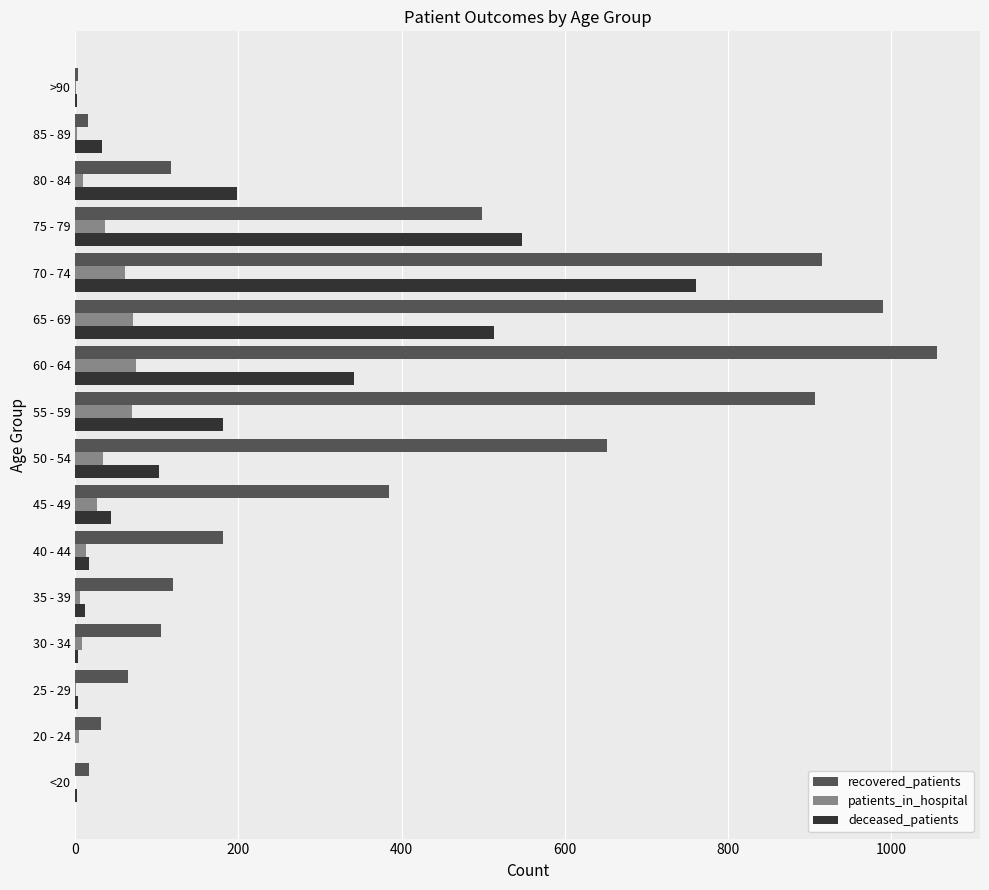

What is the sum of all patients_in_hospital values?

418